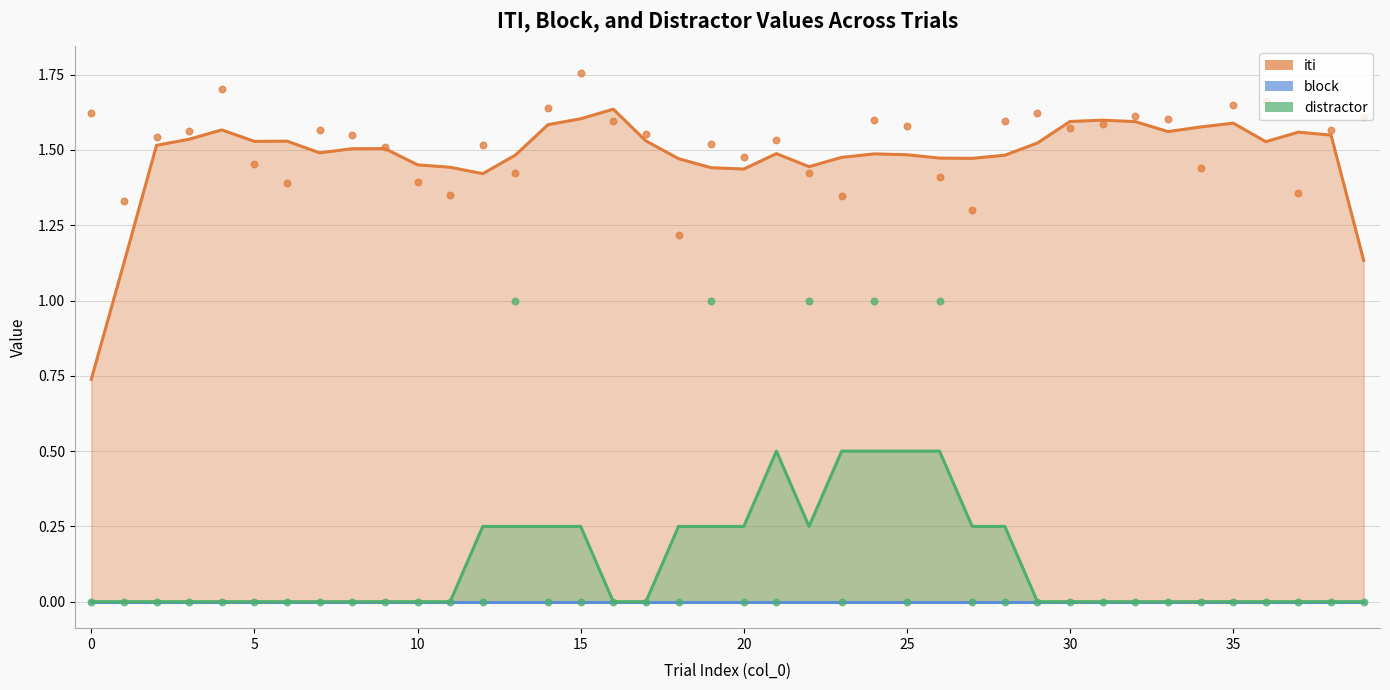

Is the value of distractor at 36 greater than the value of iti at 13?

No